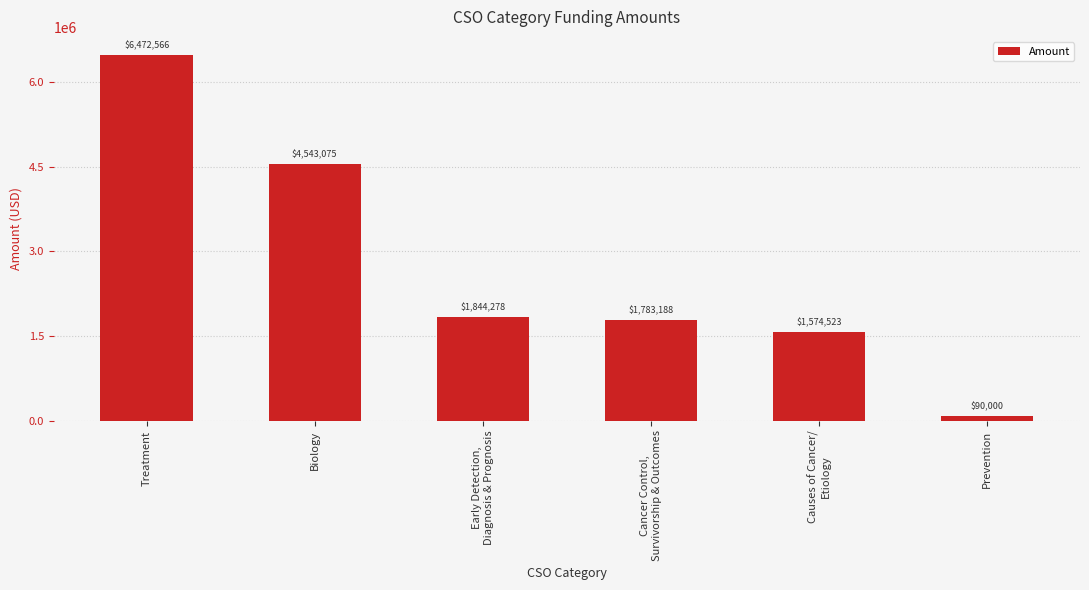

Count the number of categories in the chart.

6